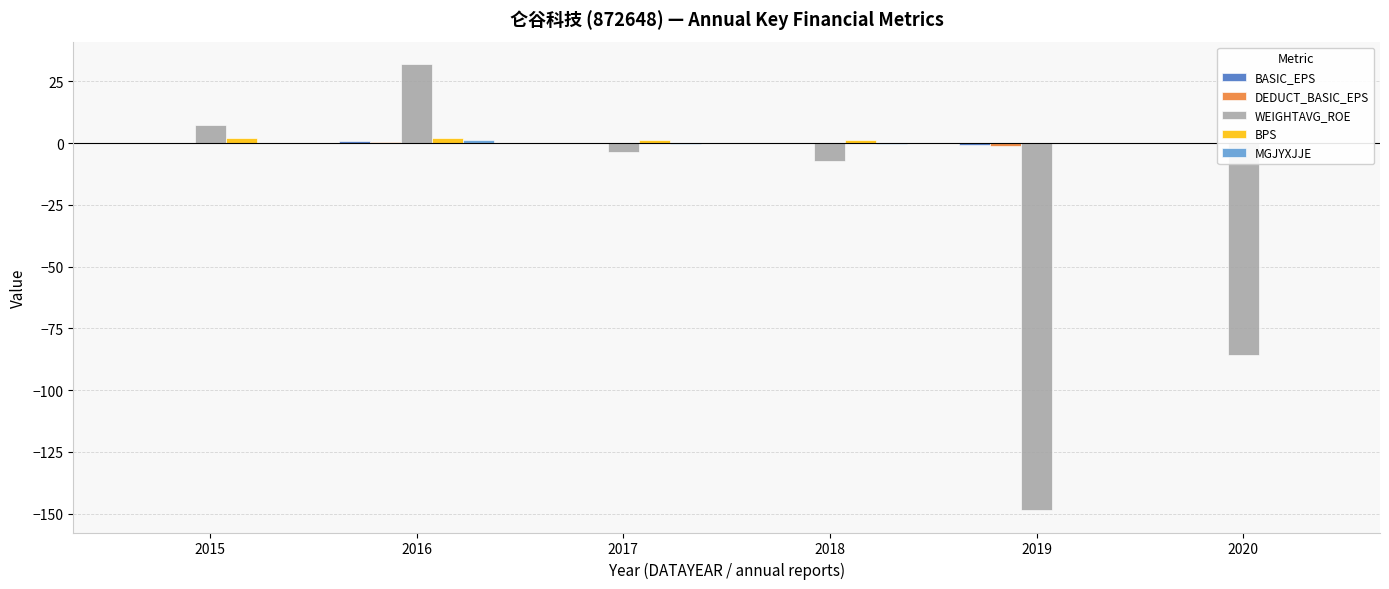

Rank the categories by DEDUCT_BASIC_EPS value from highest to lowest.

2016, 2015, 2017, 2018, 2020, 2019